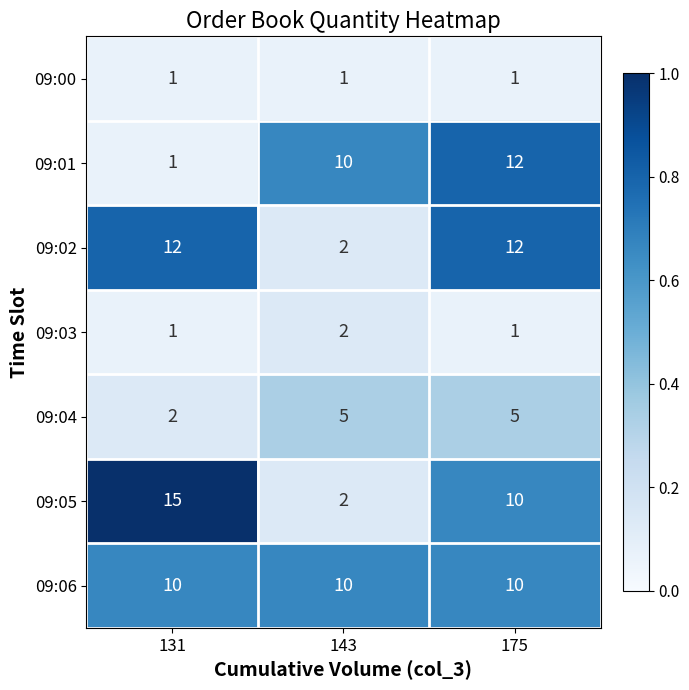

What value does the 09:06 series have at 175?

10